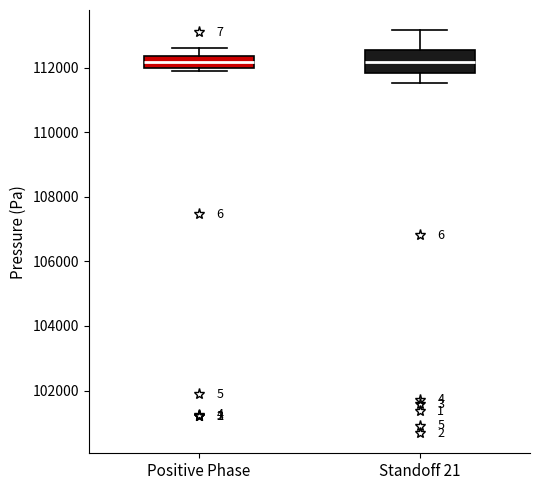

Reading left to right, transcribe this box plot: for each box, give where its median line is, the range the box spans, and where its two whiskers end, as read against the y-axis. The values are not printed on the chart, so give them approximately, as read against the axis.

Positive Phase: median 112200, box 112000 to 112400, whiskers 112000 (just below the box's lower edge) to 112600
Standoff 21: median 112200, box 111800 to 112600, whiskers 111600 to 113200